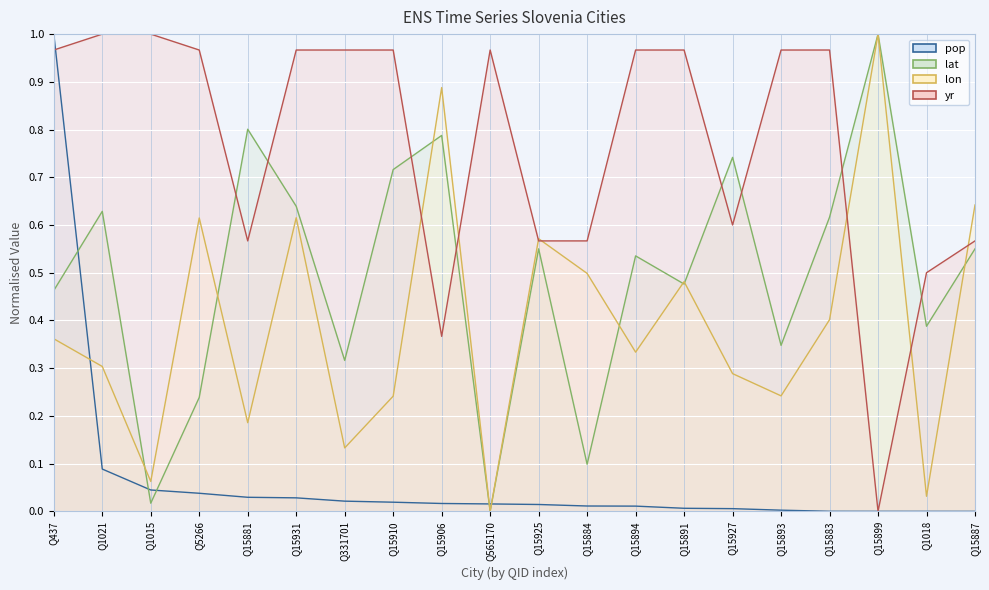

Between Q15925 and Q15887, which series saw the biggest shift?

lon